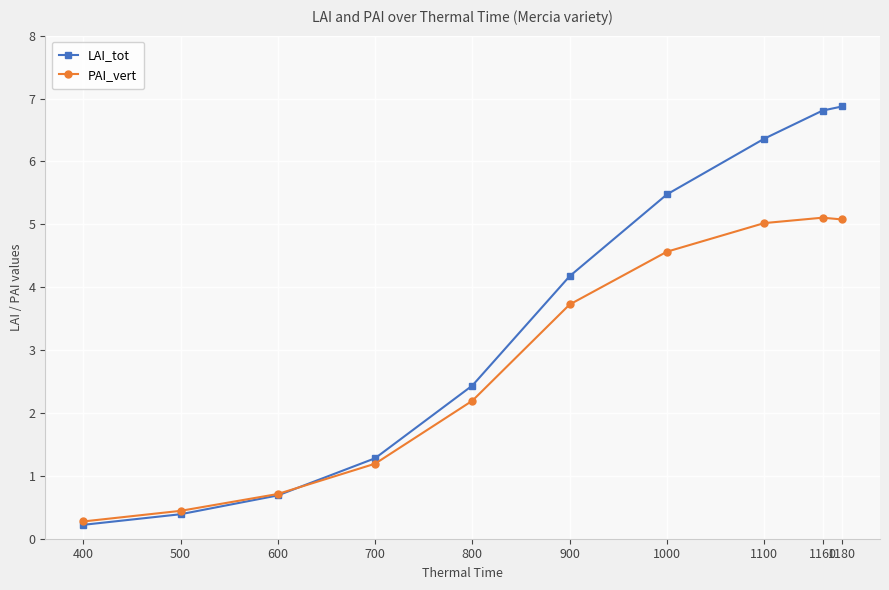

After their last crossing, which series has the higher values: LAI_tot or PAI_vert?

LAI_tot